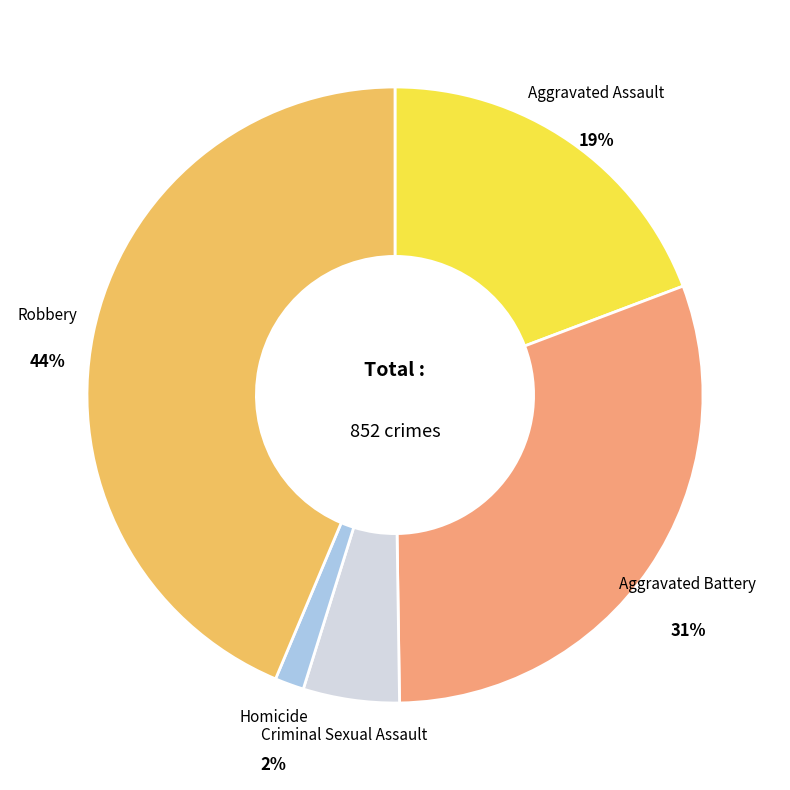

Does Aggravated Assault represent more than half of the total?

No